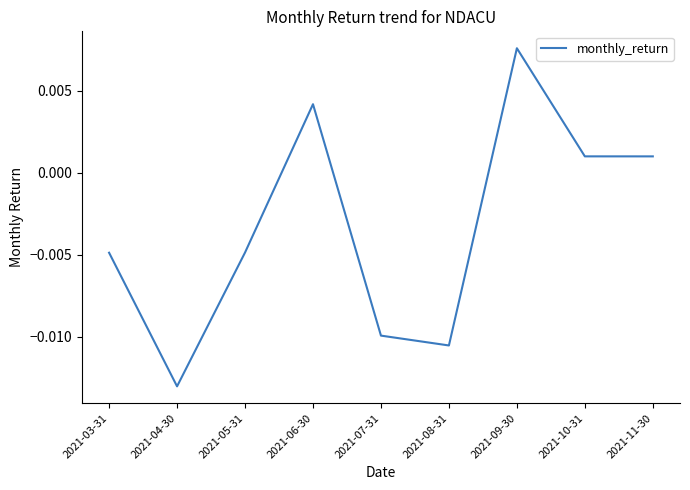

Does the chart display data point markers on the line(s)?

No